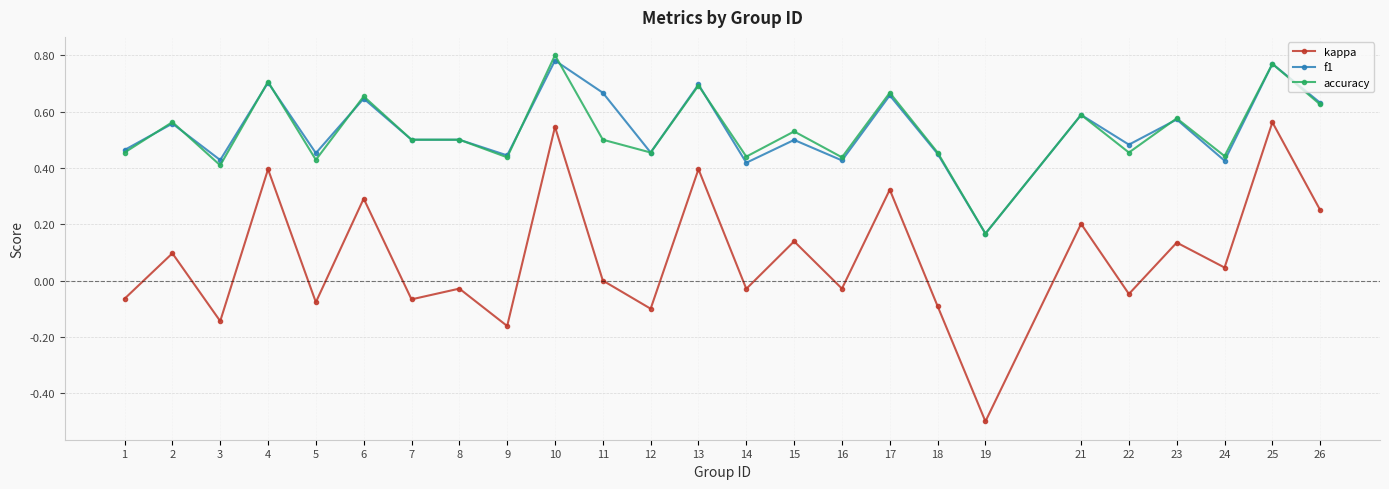

True or false: f1 and kappa cross at least once.

False